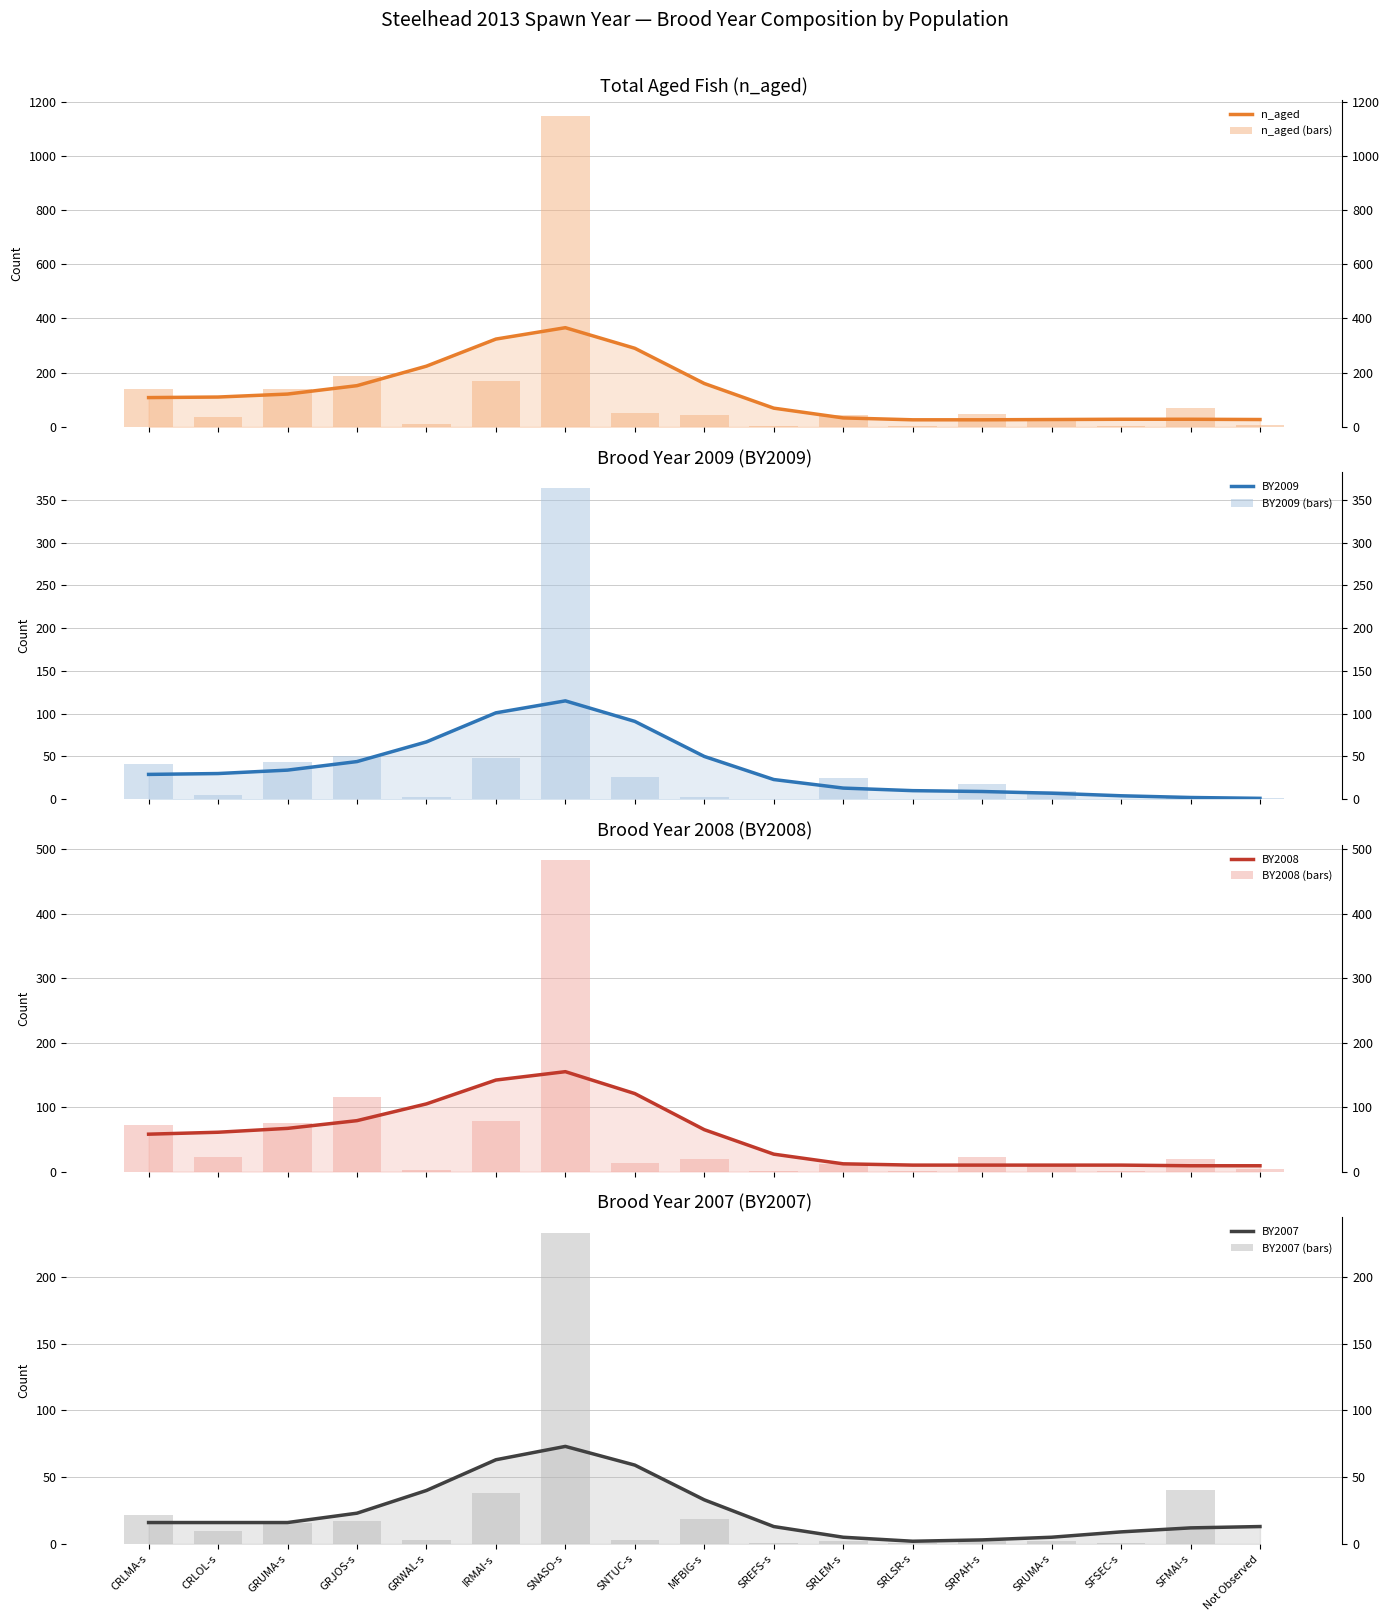

At SREFS-s, list the series in order from smallest to largest.

BY2009, BY2008, BY2007, n_aged